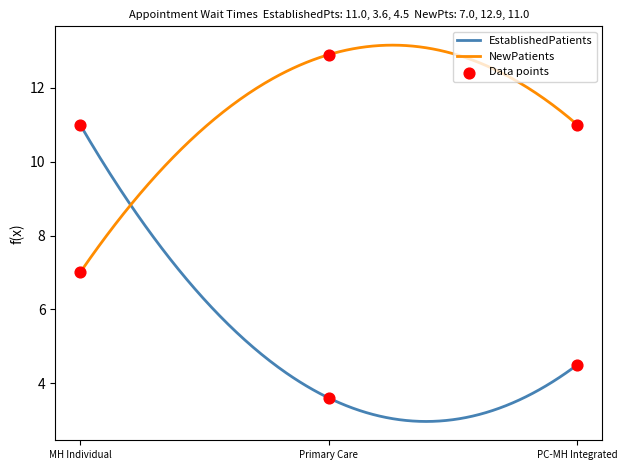

Which series contains the lowest Y value?

EstablishedPatients